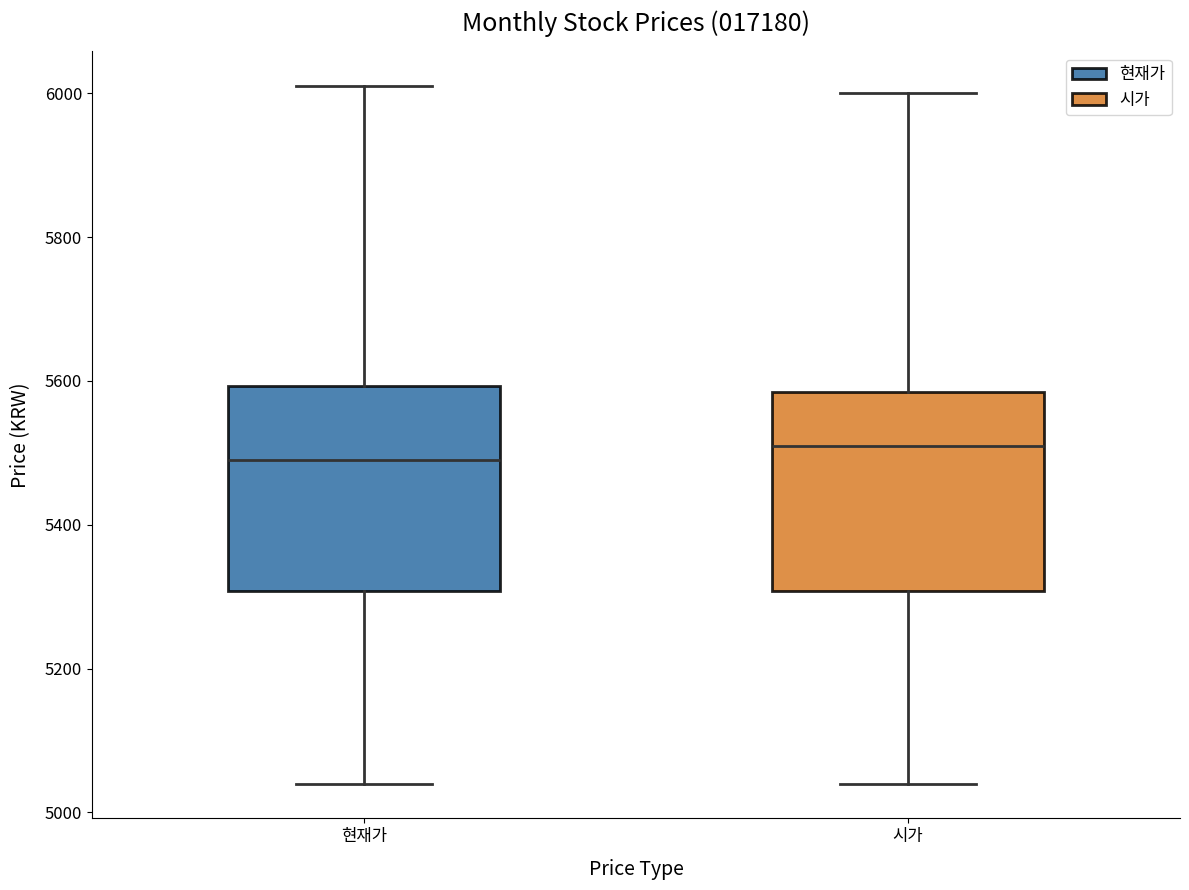

Reading left to right, read every box against the y-axis: the position of its median line, the range the box covers, and the ends of its whiskers. The values are not printed on the chart, so give them approximately, as read against the axis.

현재가: median 5500, box 5300 to 5600, whiskers 5040 to 6020
시가: median 5520, box 5300 to 5580, whiskers 5040 to 6000